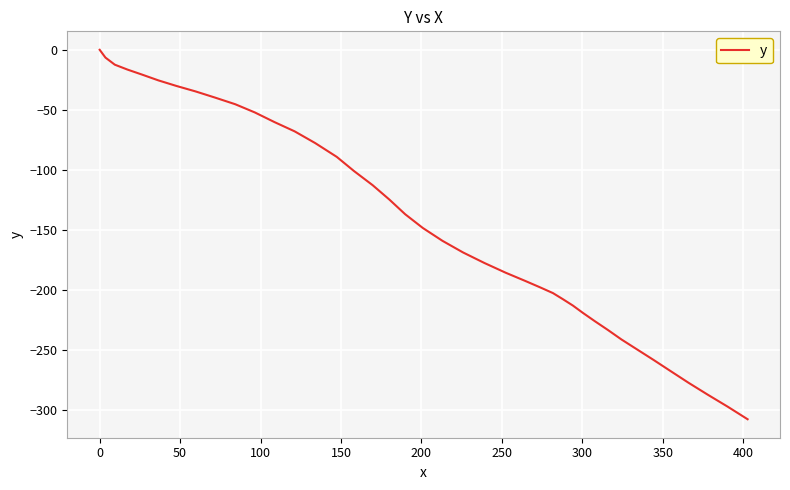

What is the sum of all values?

-5778.8